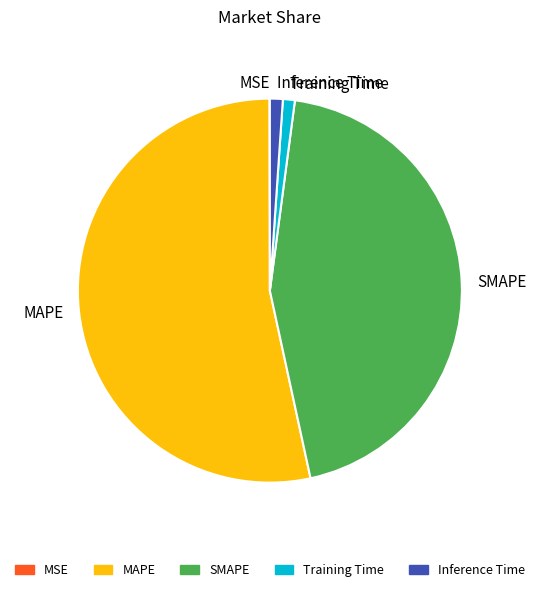

What is the largest slice in the pie chart?

MAPE